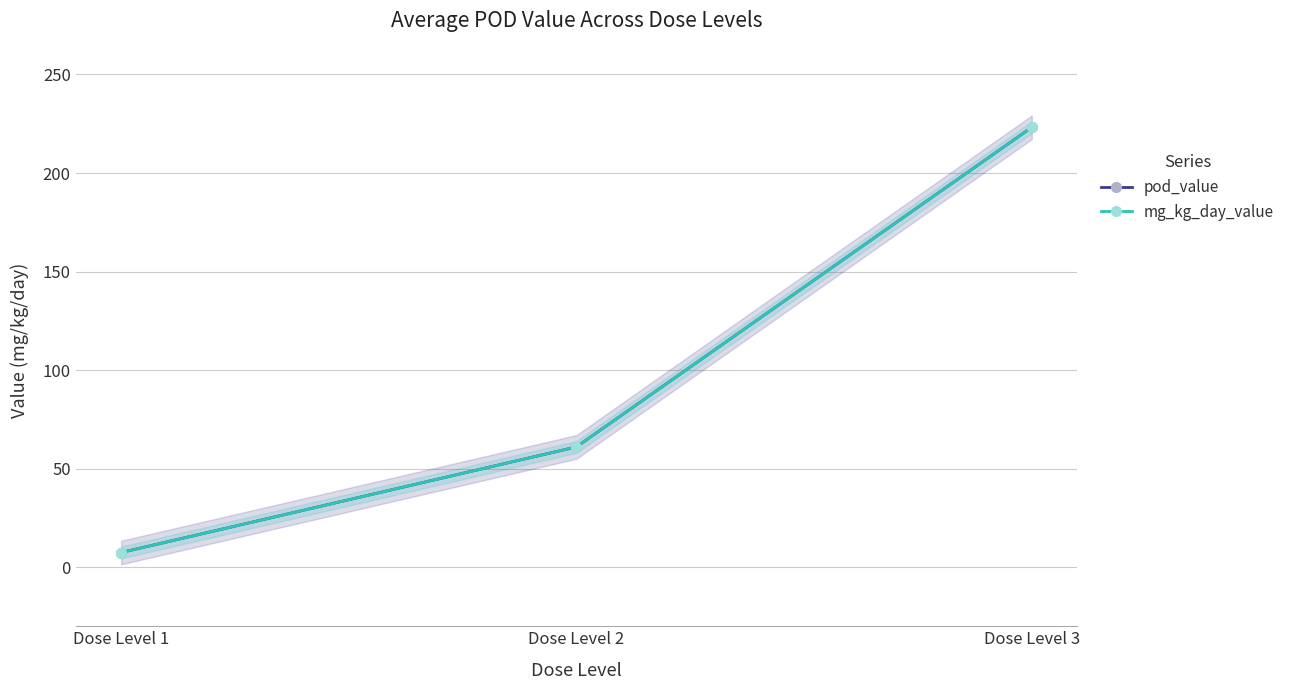

What are all the series names shown in the legend?

pod_value, mg_kg_day_value